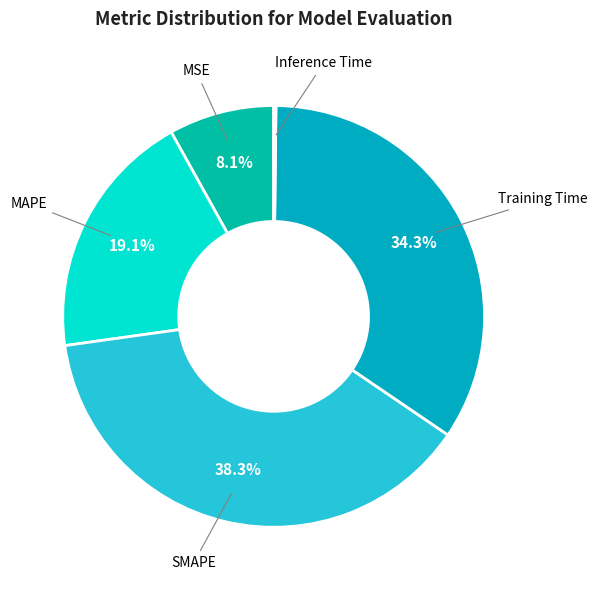

Which slice is the smallest?

Inference Time